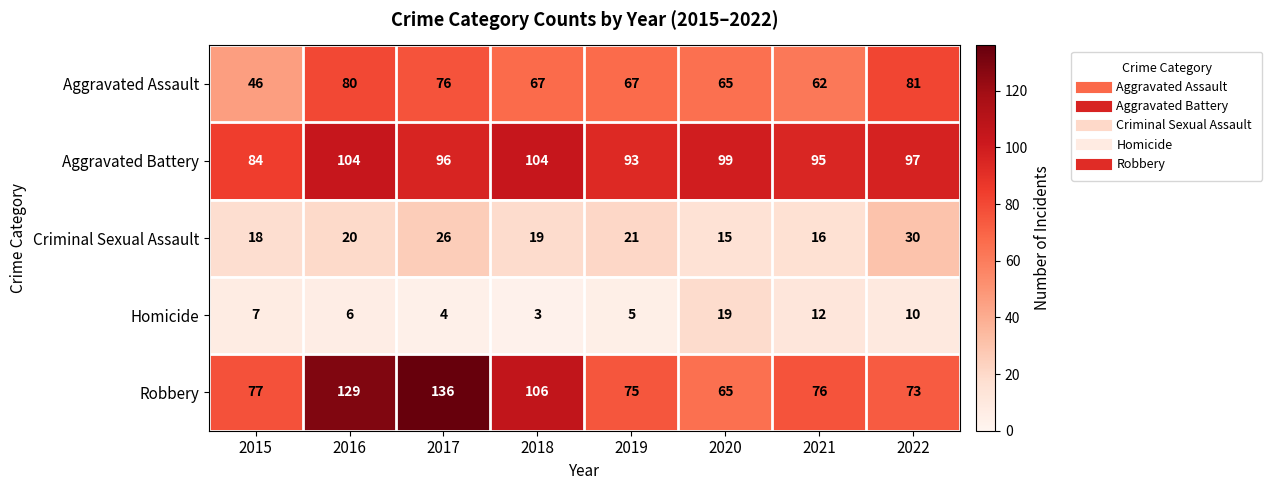

At how many categories does at least one series exceed 20?

8